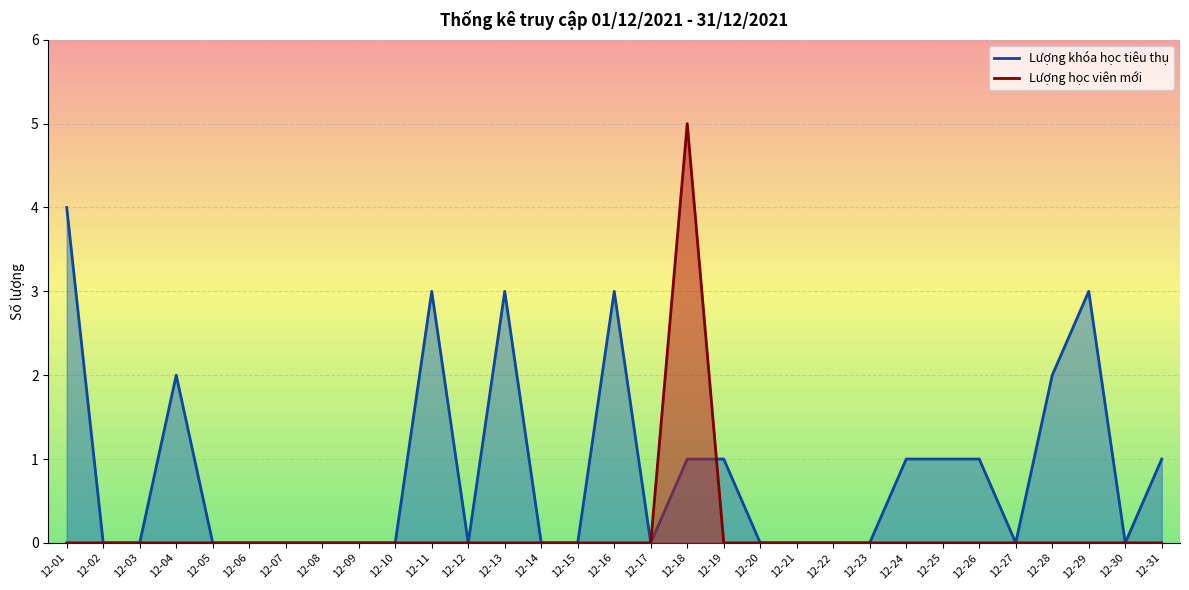

Reading left to right, transcribe all the data shown in this chart.

Lượng khóa học tiêu thụ: 4	0	0	2	0	0	0	0	0	0	3	0	3	0	0	3	0	1	1	0	0	0	0	1	1	1	0	2	3	0	1
Lượng học viên mới: 0	0	0	0	0	0	0	0	0	0	0	0	0	0	0	0	0	5	0	0	0	0	0	0	0	0	0	0	0	0	0